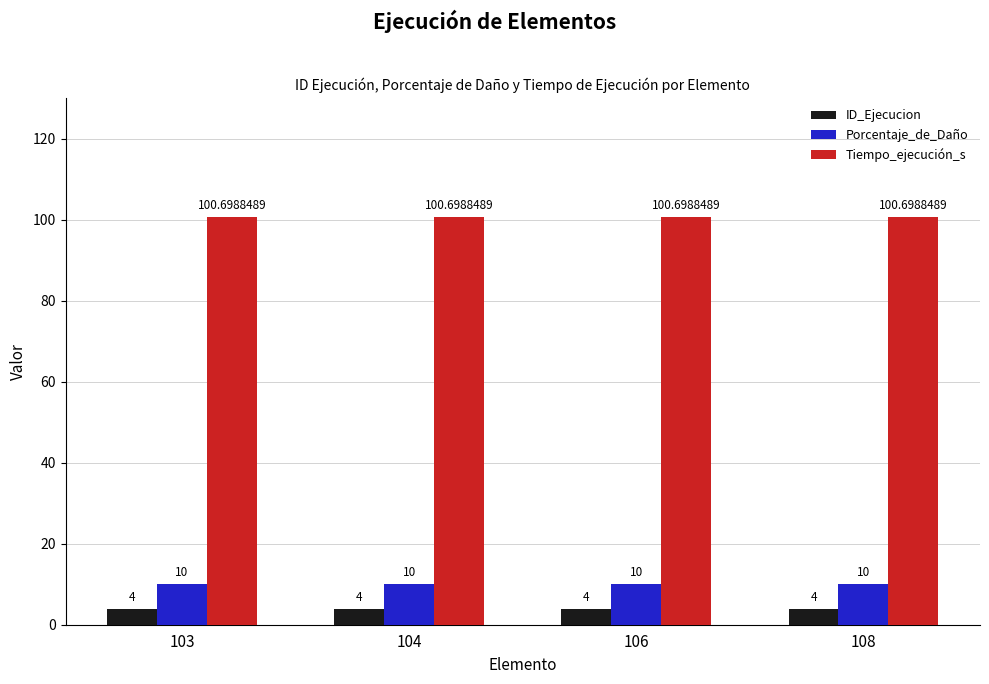

What is the value of the Porcentaje_de_Daño bar at the 4th from the left?

10.0